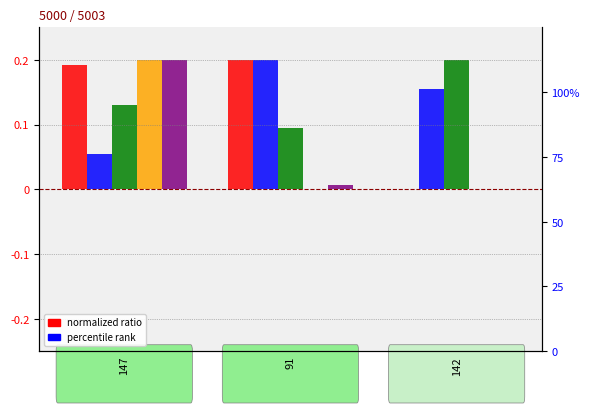

How many bars are there in total?

15